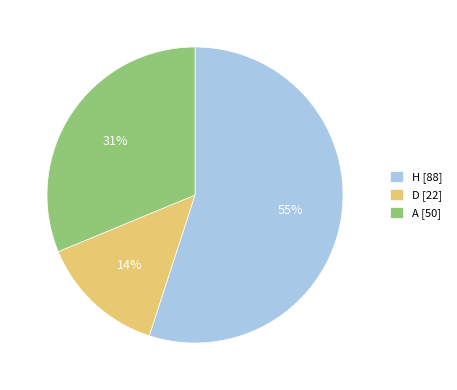

Count the number of slices in the pie.

3